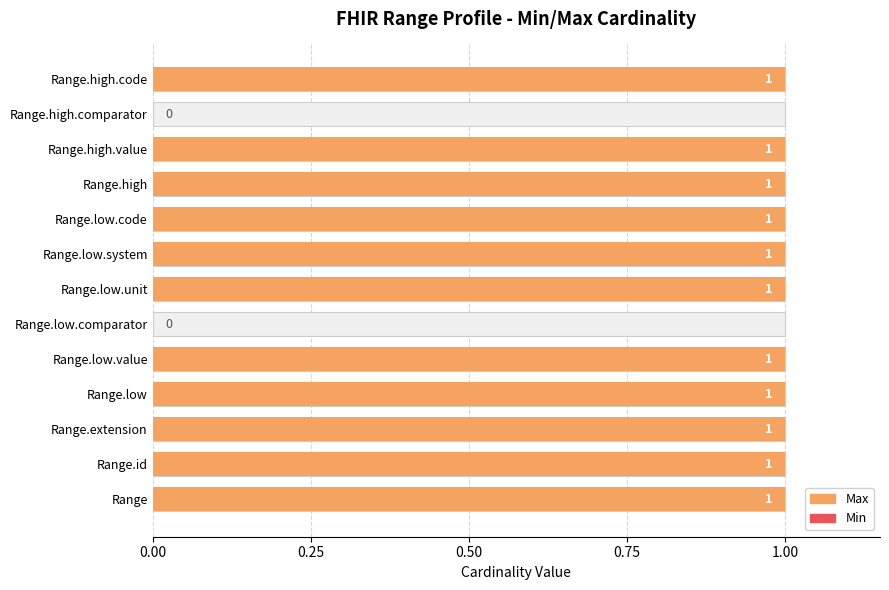

The value of Max at Range.extension is 1.0. True or false?

True